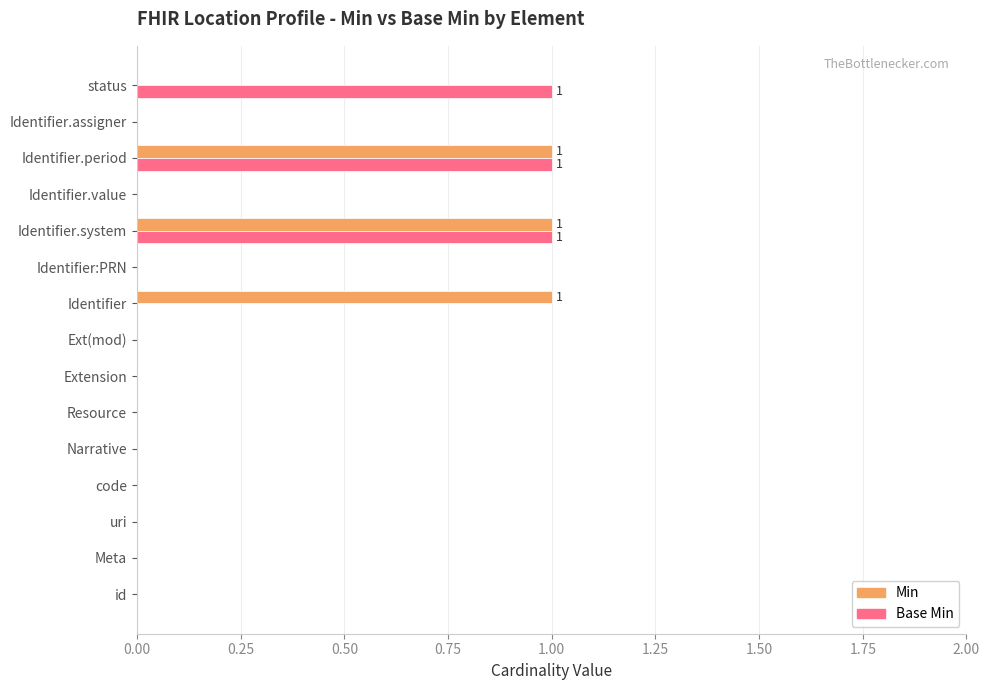

What is the sum of all Min values?

3